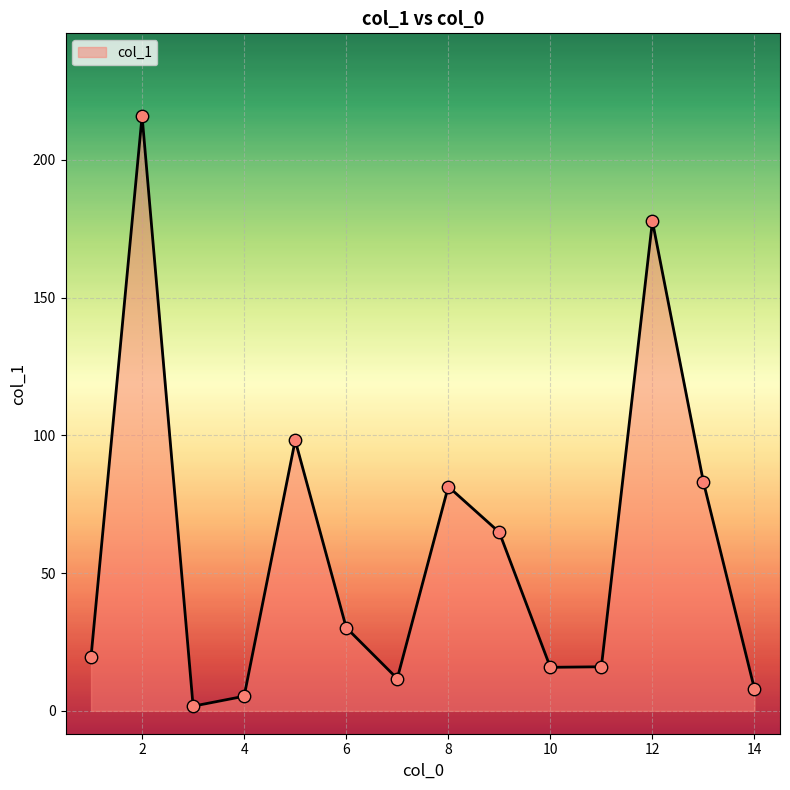

What is the maximum value shown in the chart?

215.9